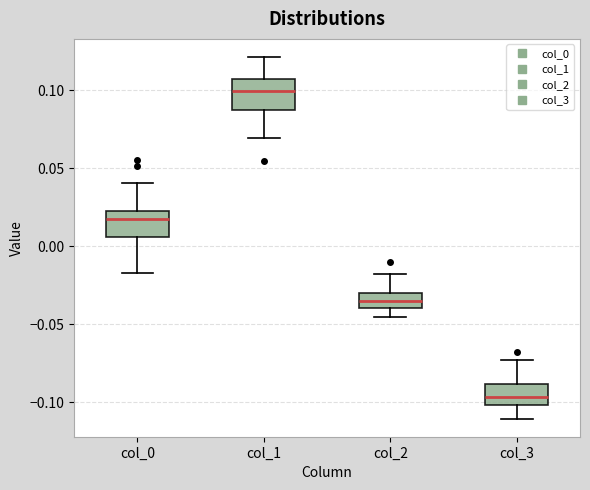

Reading left to right, read every box against the y-axis: the position of its median line, the range the box covers, and the ends of its whiskers. The values are not printed on the chart, so give them approximately, as read against the axis.

col_0: median 0.015, box 0.005 to 0.025, whiskers -0.015 to 0.040
col_1: median 0.100, box 0.085 to 0.105, whiskers 0.070 to 0.120
col_2: median -0.035, box -0.040 to -0.030, whiskers -0.045 to -0.020
col_3: median -0.095, box -0.100 to -0.090, whiskers -0.110 to -0.075